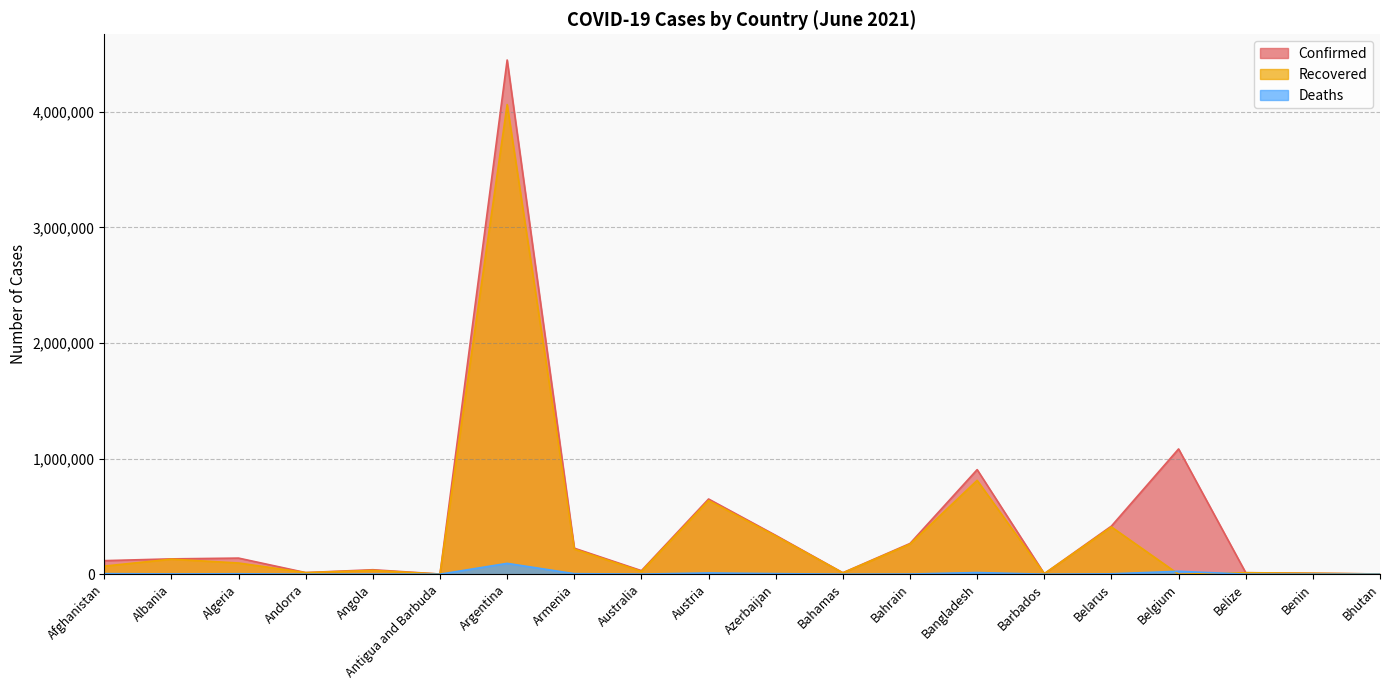

True or false: Recovered and Confirmed cross at least once.

False